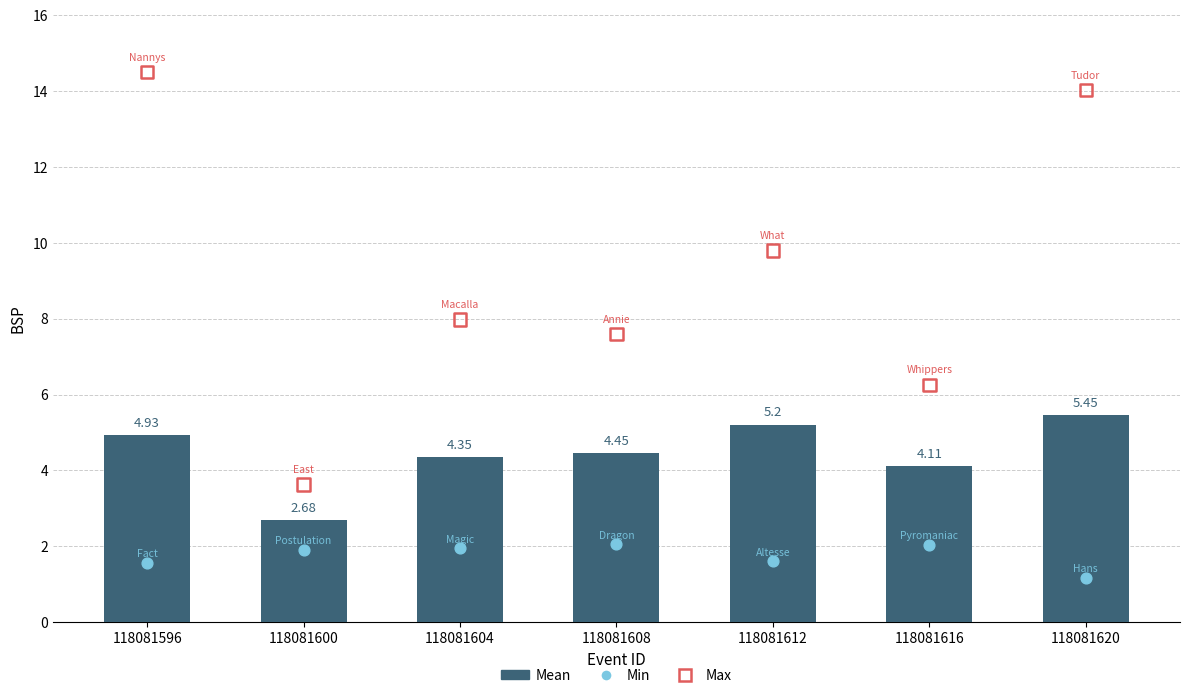

What is the total value across all series at 118081612?

16.6